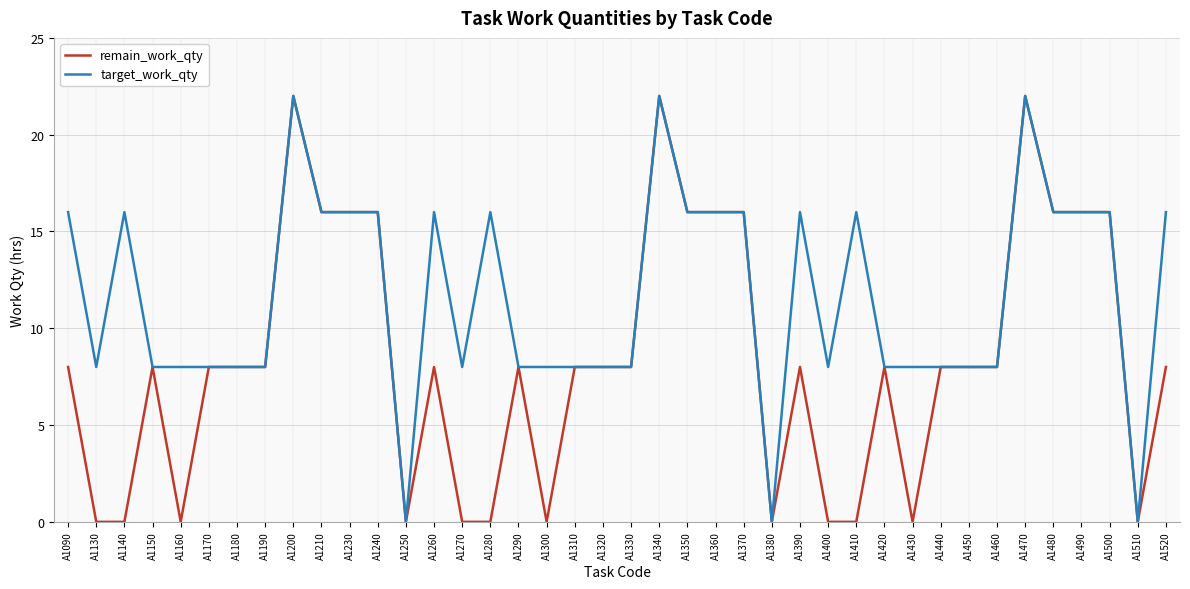

Does the chart display data point markers on the line(s)?

No